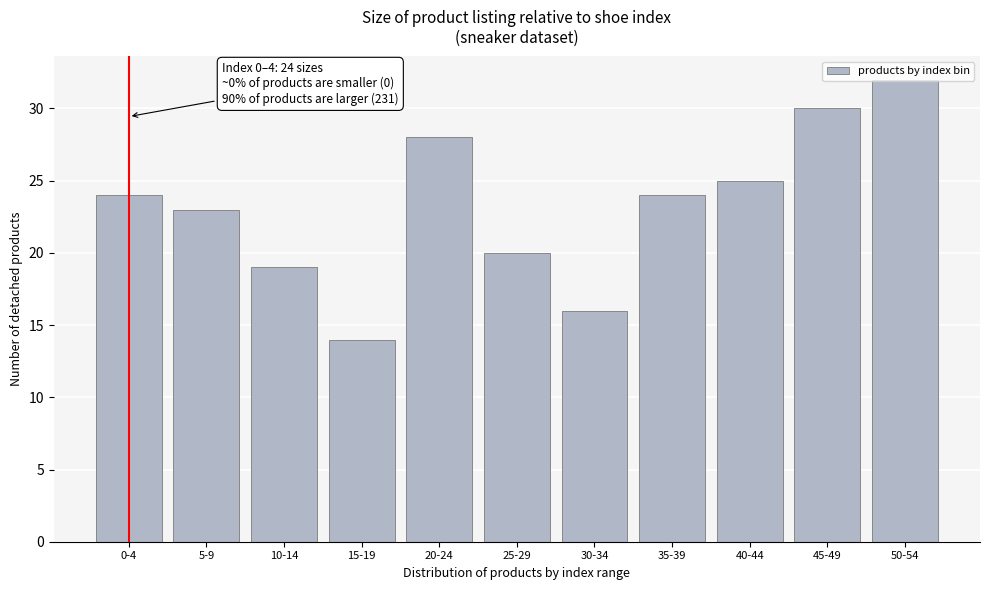

Between 40-44 and 15-19, which is larger?

40-44